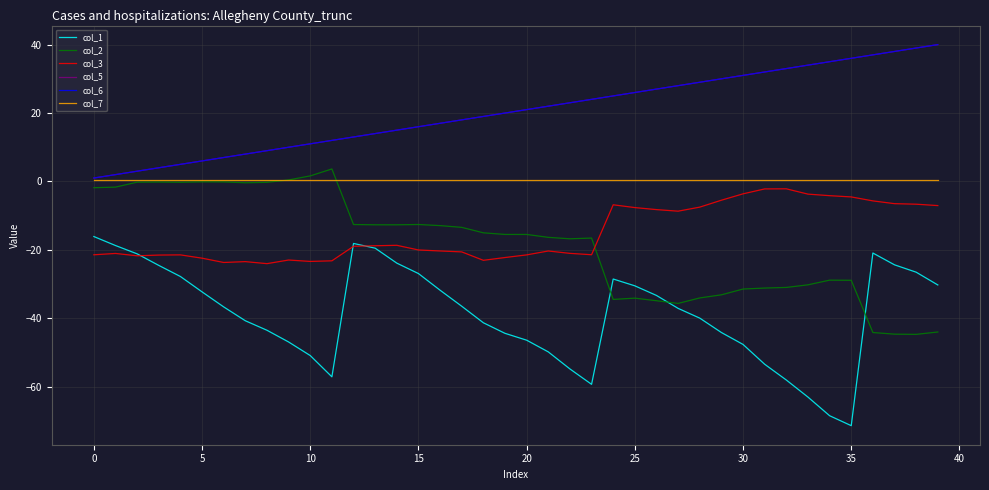

Is this an area chart (filled region under the line)?

No